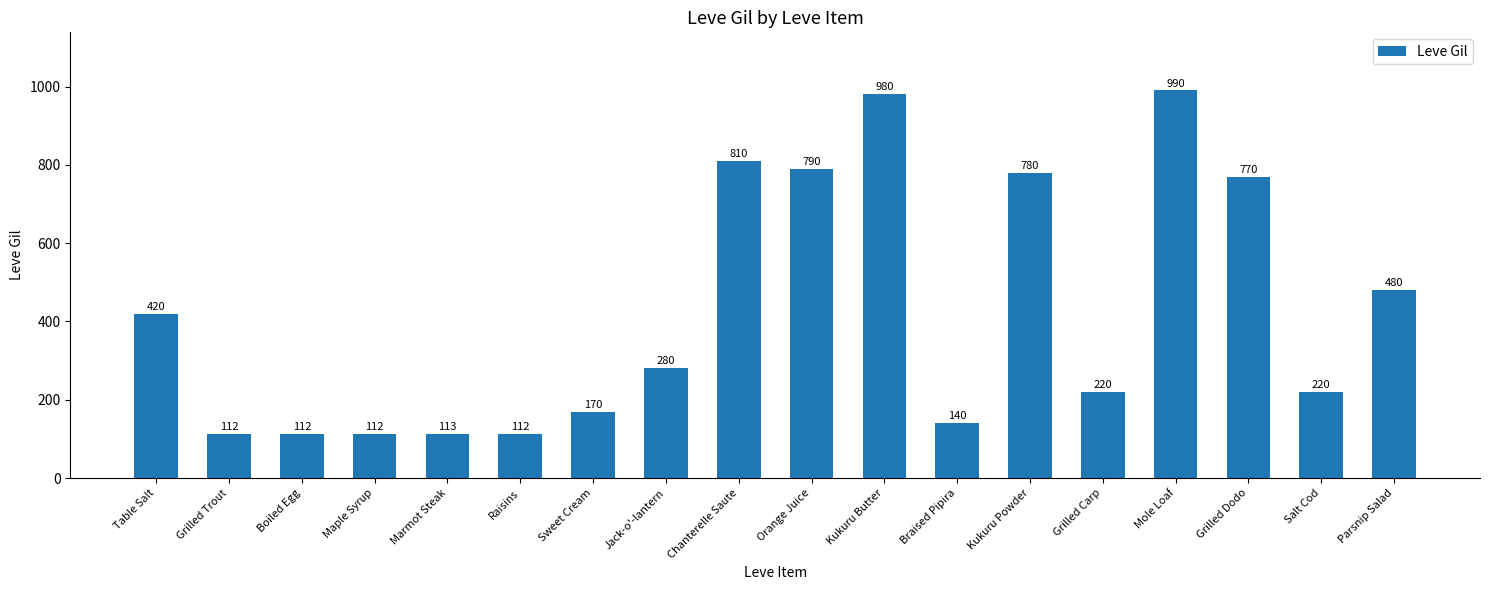

Reading left to right, extract all data points from this chart.

Table Salt=420	Grilled Trout=112	Boiled Egg=112	Maple Syrup=112	Marmot Steak=113	Raisins=112	Sweet Cream=170	Jack-o'-lantern=280	Chanterelle Saute=810	Orange Juice=790	Kukuru Butter=980	Braised Pipira=140	Kukuru Powder=780	Grilled Carp=220	Mole Loaf=990	Grilled Dodo=770	Salt Cod=220	Parsnip Salad=480